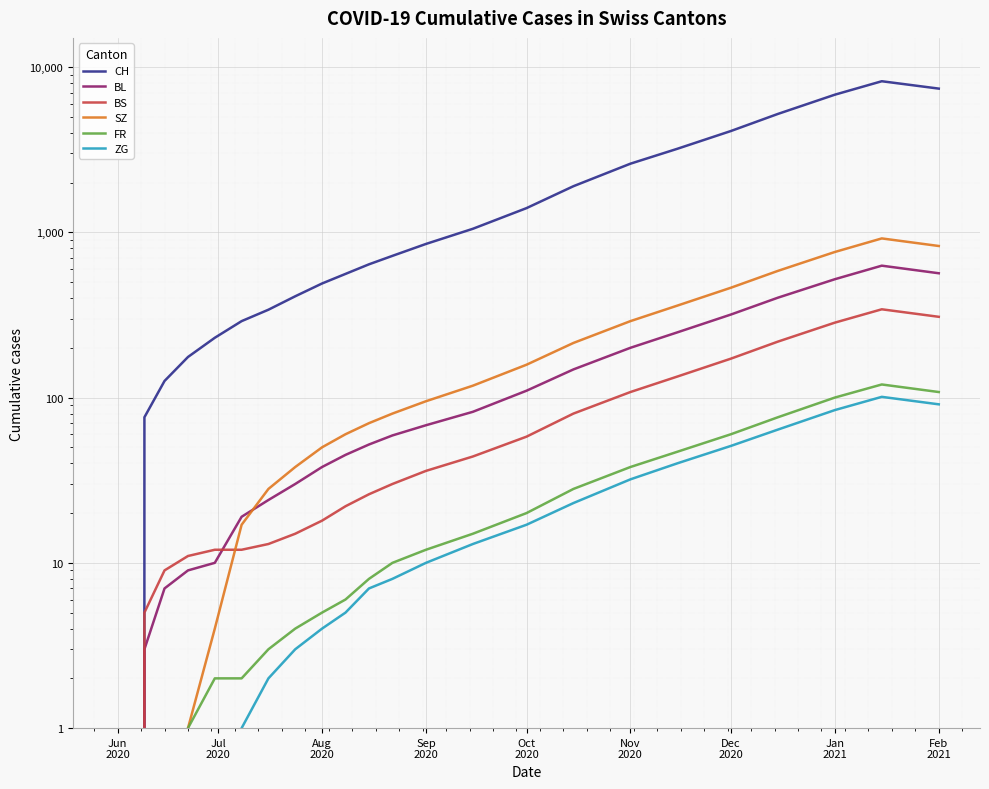

Which category has the lowest value across all series?

Jun
2020